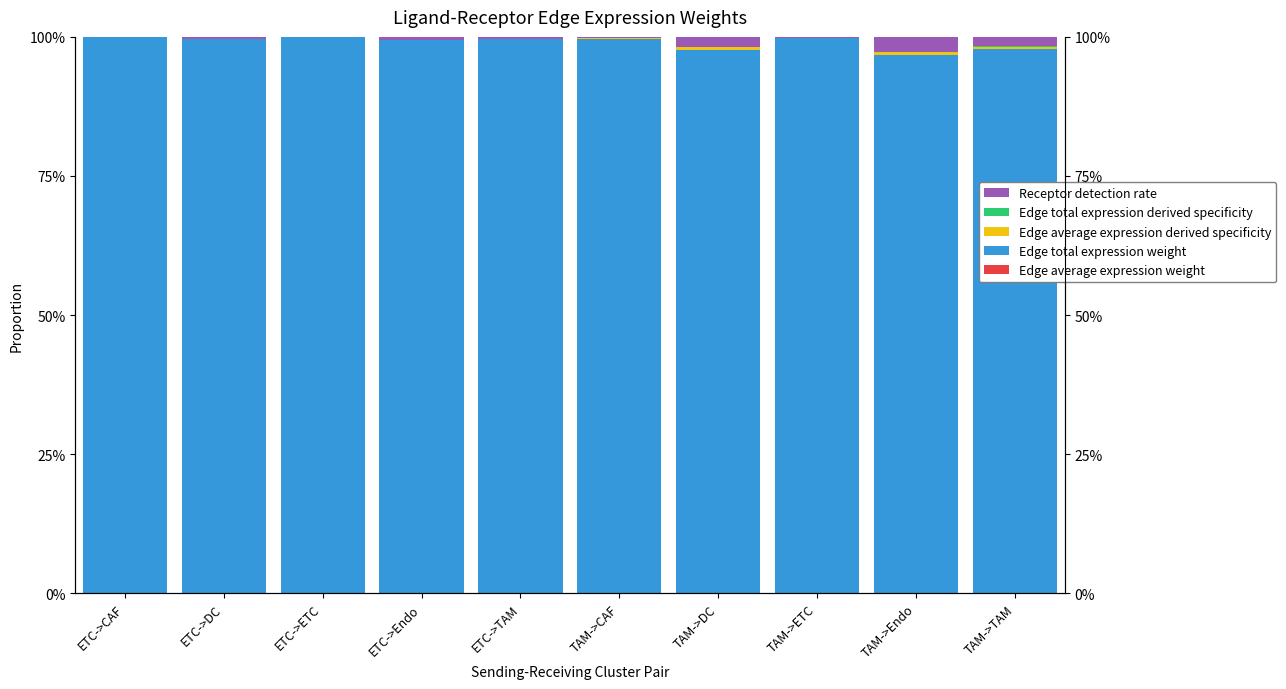

Which series has the largest total across all categories?

Edge total expression weight